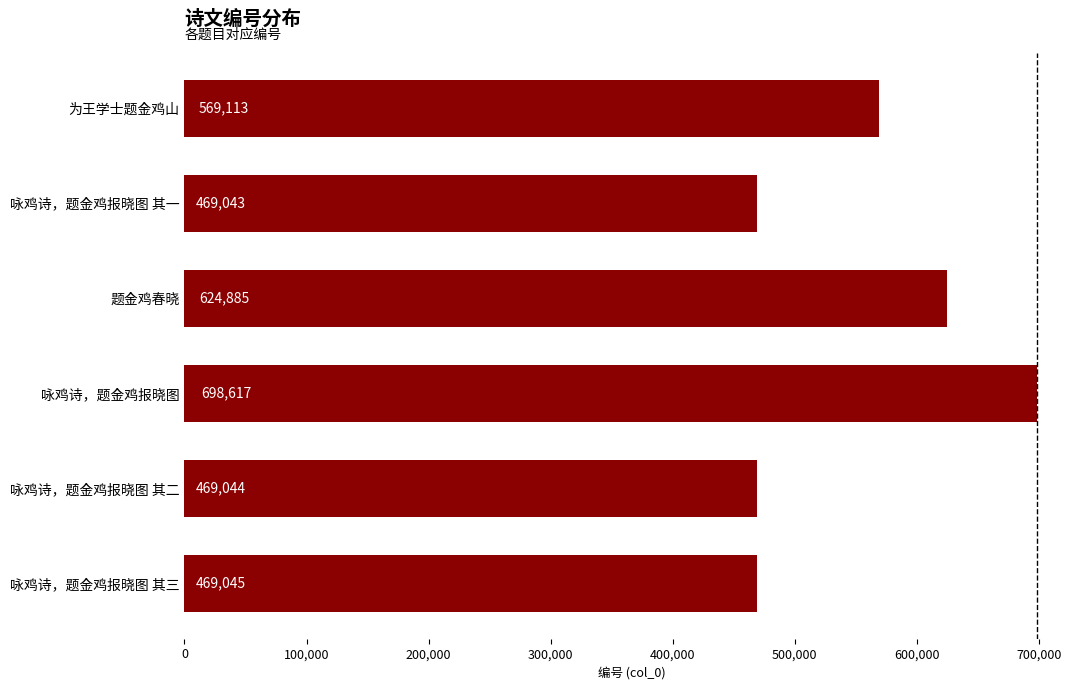

What is the sum of all values?

3299747